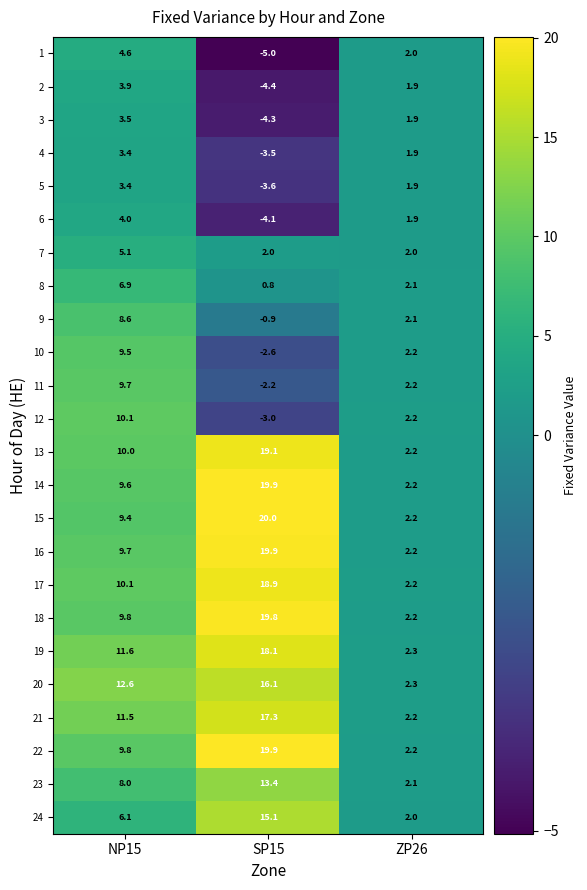

What is the spread (max minus min) of values at SP15?

25.0